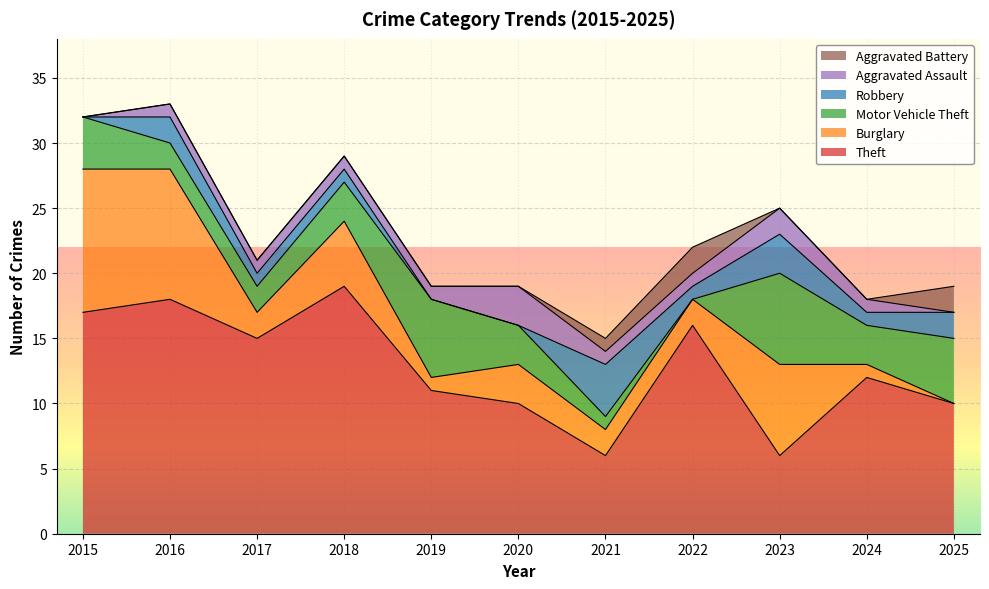

At which label is Theft closest to 12?

2024